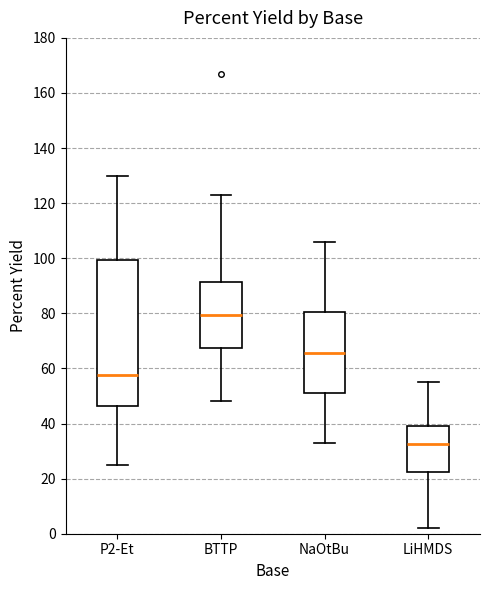

Reading left to right, transcribe this box plot: for each box, give where its median line is, the range the box spans, and where its two whiskers end, as read against the y-axis. The values are not printed on the chart, so give them approximately, as read against the axis.

P2-Et: median 58, box 46 to 100, whiskers 26 to 130
BTTP: median 80, box 68 to 92, whiskers 48 to 124
NaOtBu: median 66, box 52 to 80, whiskers 34 to 106
LiHMDS: median 32, box 22 to 40, whiskers 2 to 56